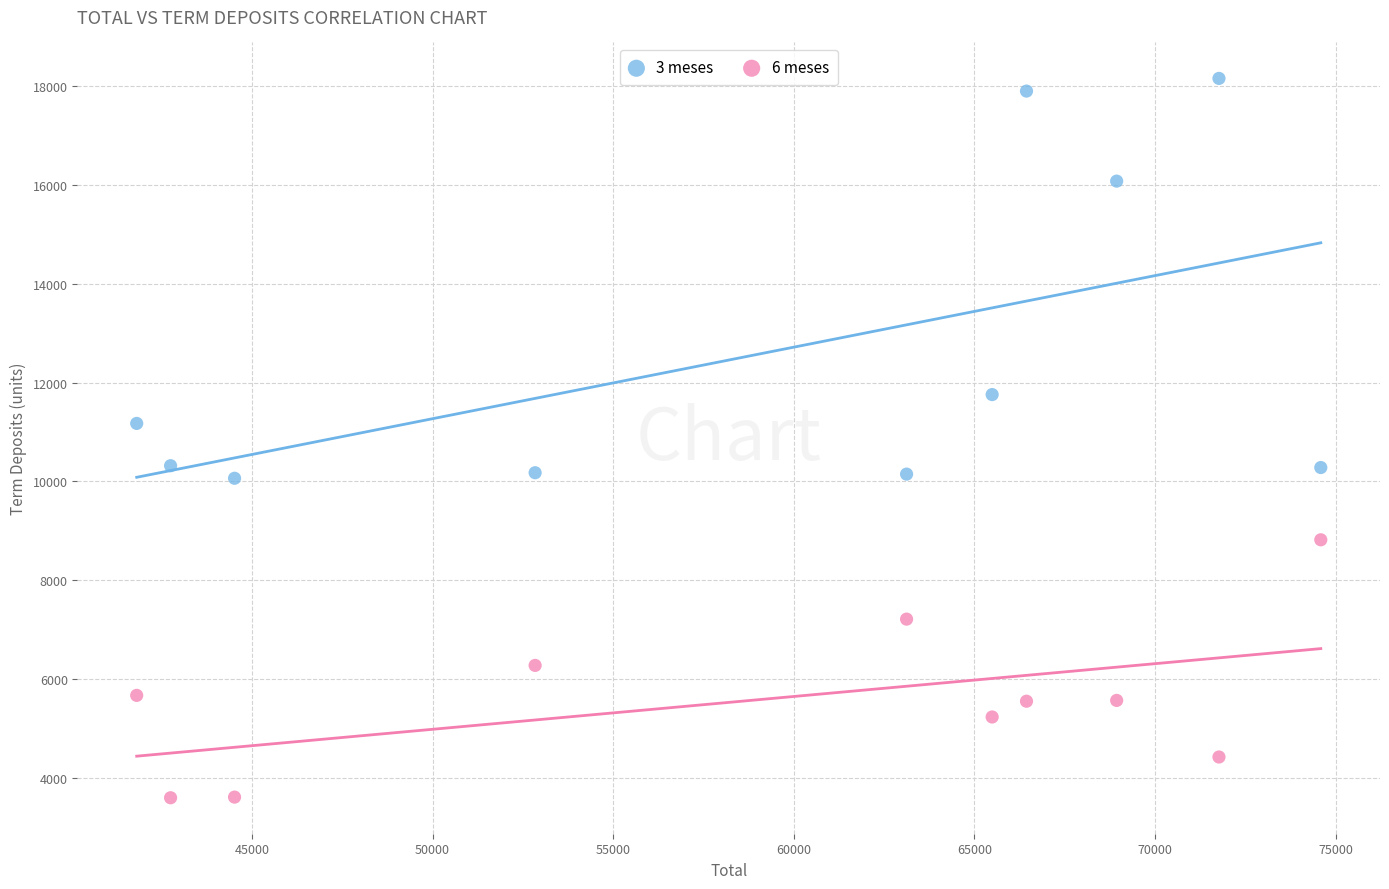

Across all series, what Y value is closest to 10876?

11173